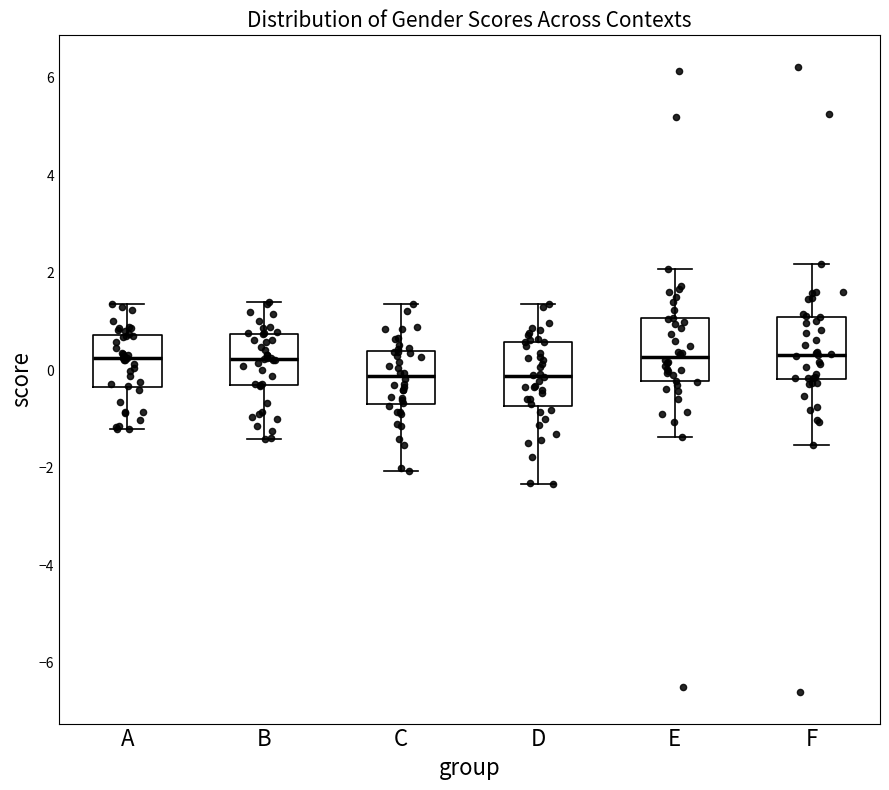

Reading left to right, transcribe this box plot: for each box, give where its median line is, the range the box spans, and where its two whiskers end, as read against the y-axis. The values are not printed on the chart, so give them approximately, as read against the axis.

A: median 0.2, box -0.4 to 0.8, whiskers -1.2 to 1.4
B: median 0.2, box -0.4 to 0.8, whiskers -1.4 to 1.4
C: median -0.2, box -0.6 to 0.4, whiskers -2.0 to 1.4
D: median -0.2, box -0.8 to 0.6, whiskers -2.4 to 1.4
E: median 0.2, box -0.2 to 1.0, whiskers -1.4 to 2.0
F: median 0.4, box -0.2 to 1.0, whiskers -1.6 to 2.2